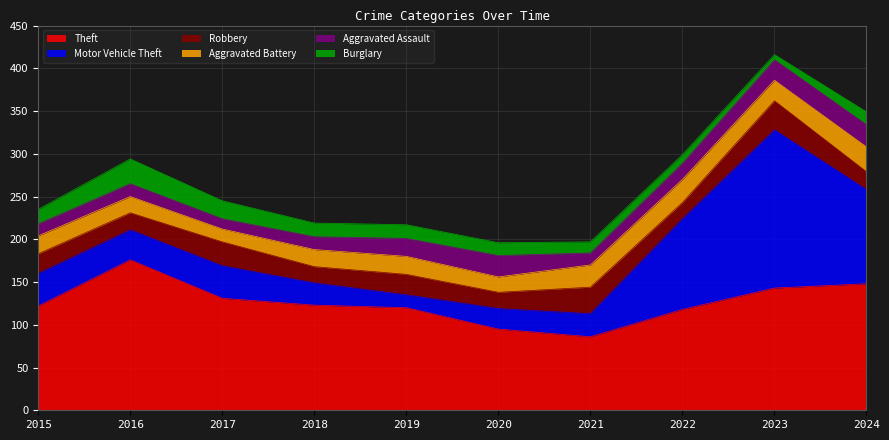

Is the value of Aggravated Battery at 2019 greater than the value of Theft at 2024?

No